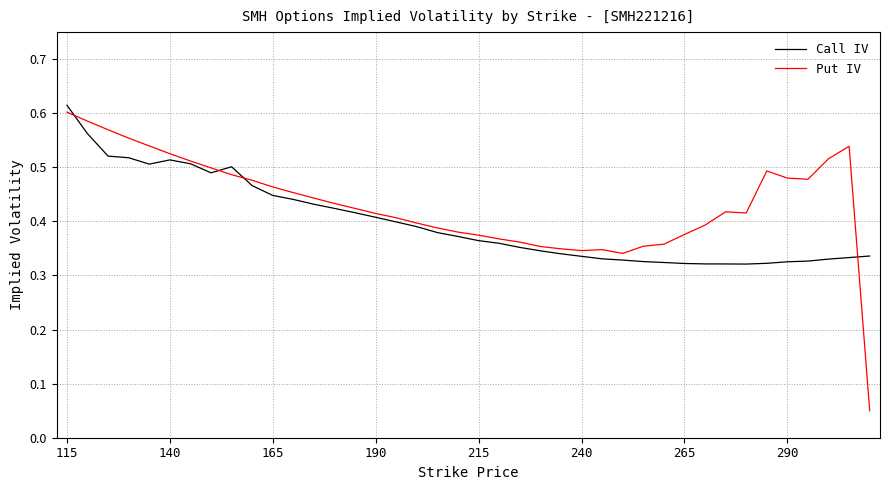

True or false: Put IV has more than 1 points higher than both neighbors.

True